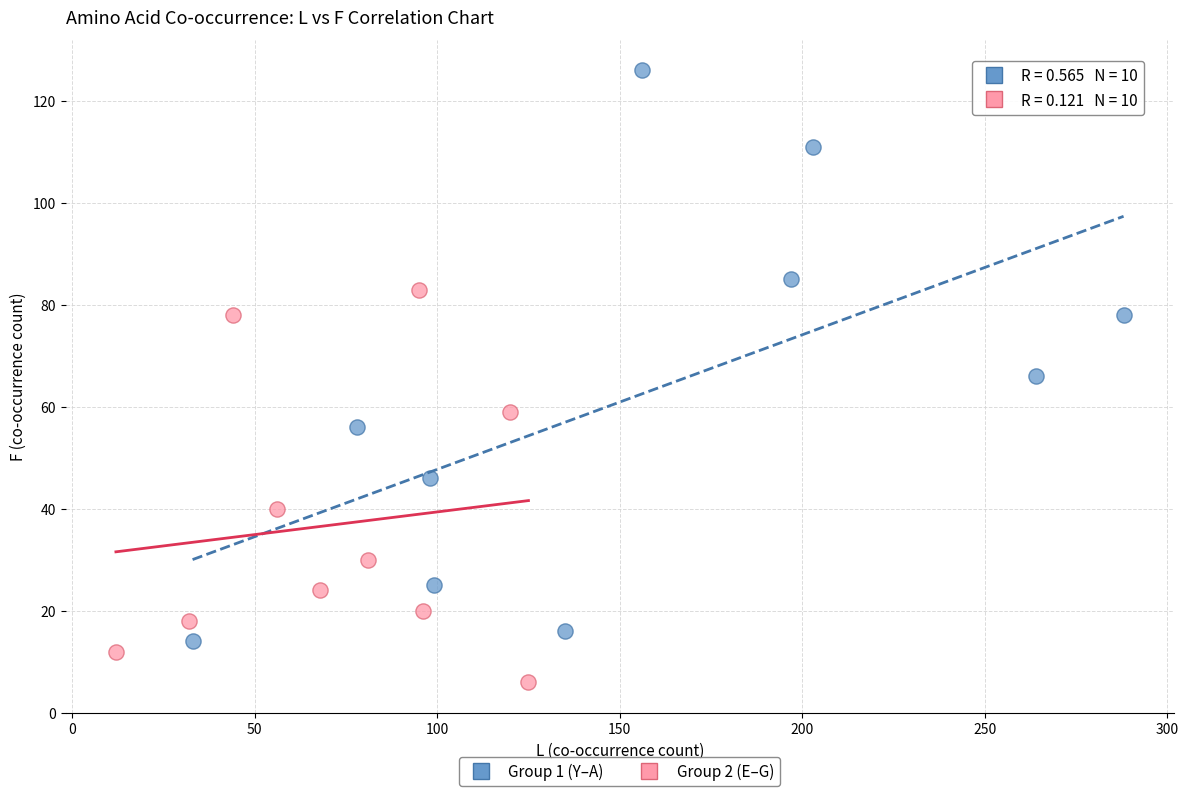

Which series has the widest spread of Y values?

Group 1 (Y–A)